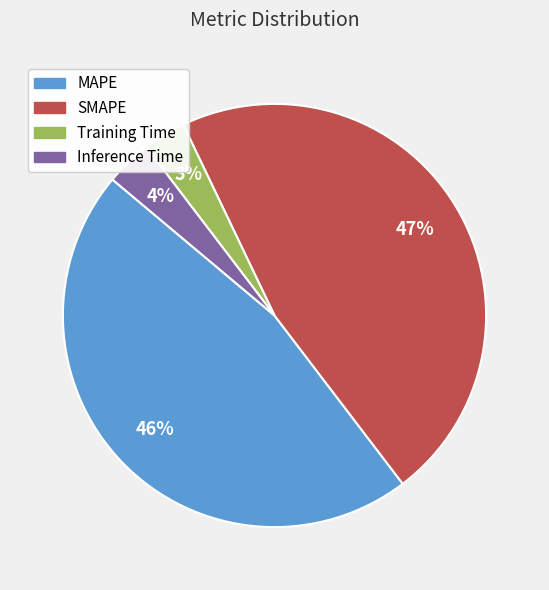

Which has a higher value, Training Time or MAPE?

MAPE